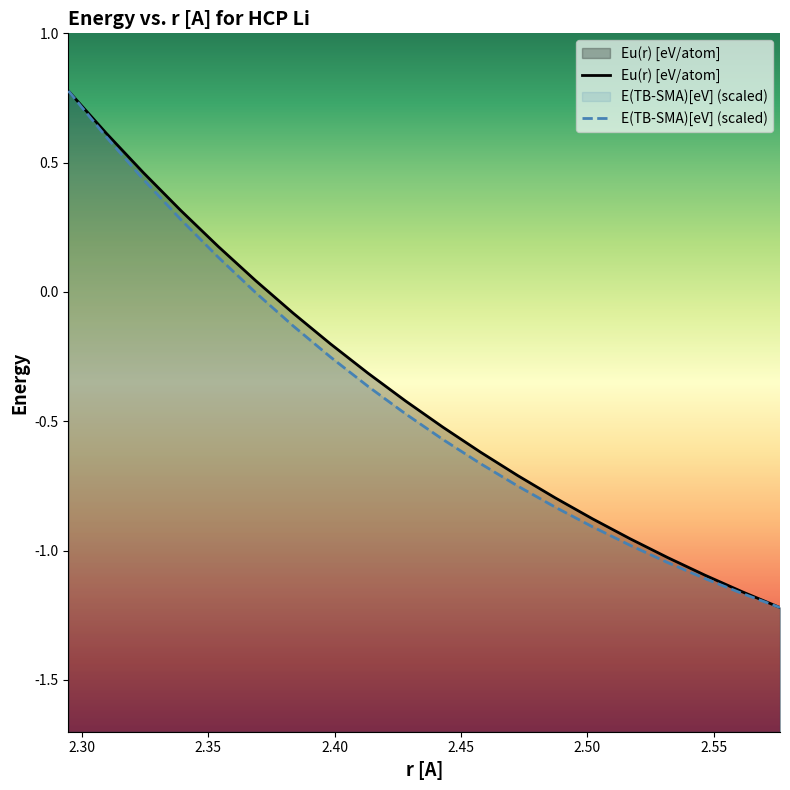

At which category is the sum across all series the highest?

2.2945865682975644